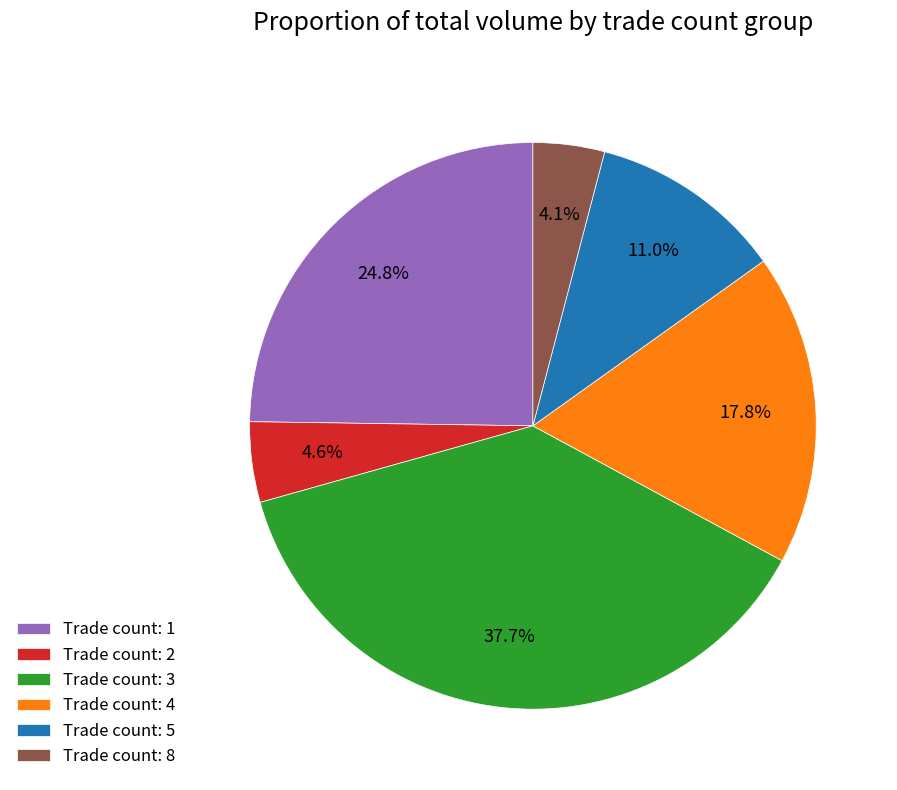

How many slices are in this pie chart?

6